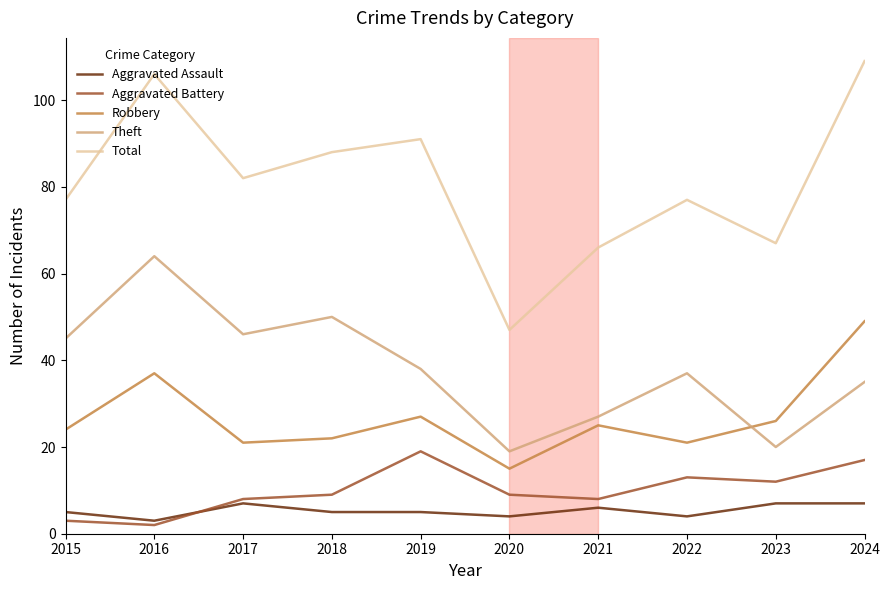

True or false: Robbery and Total cross at least once.

False